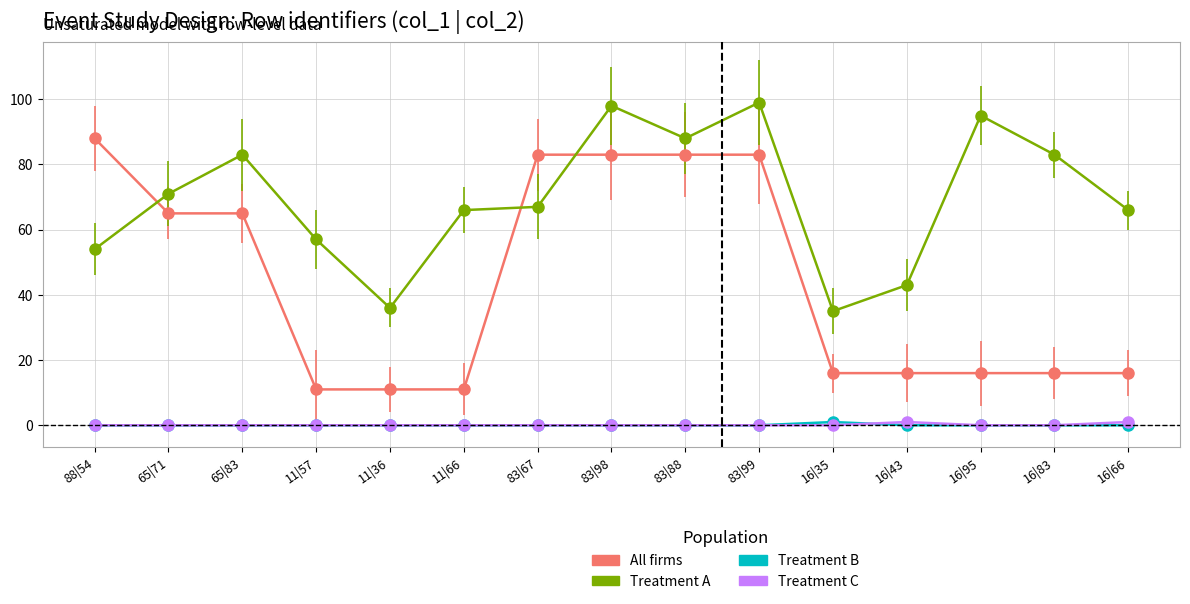

Does the chart display data point markers on the line(s)?

Yes